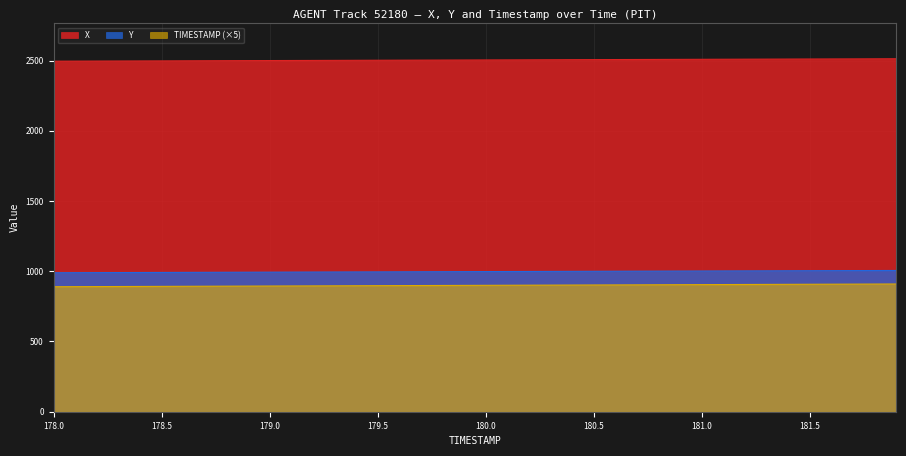

What is the difference between the maximum and minimum values in the X series?

17.4